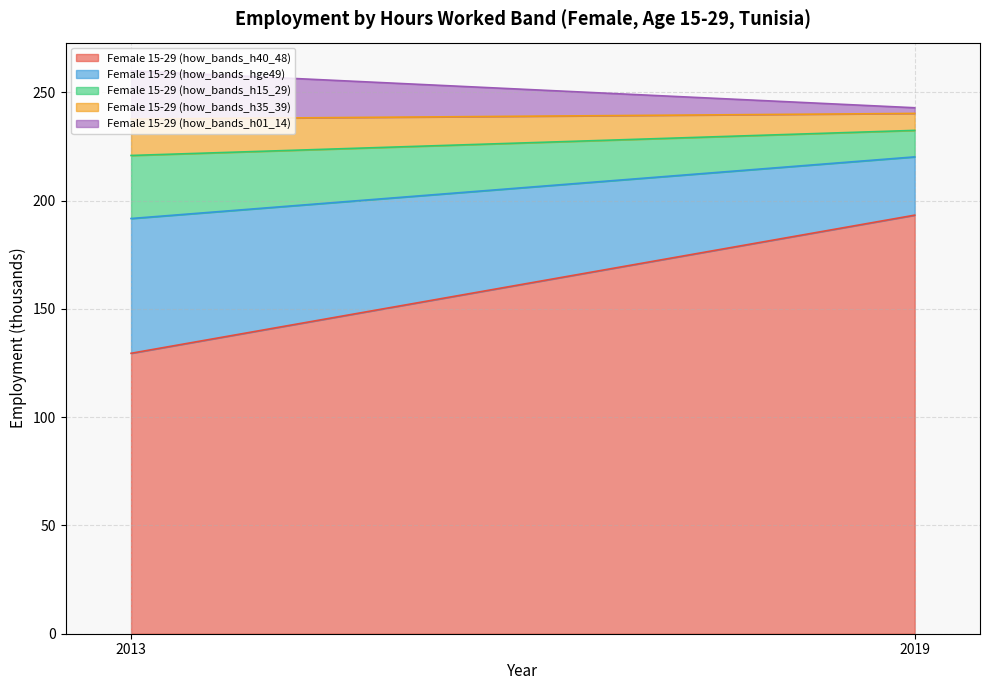

At how many categories does at least one series exceed 137?

1